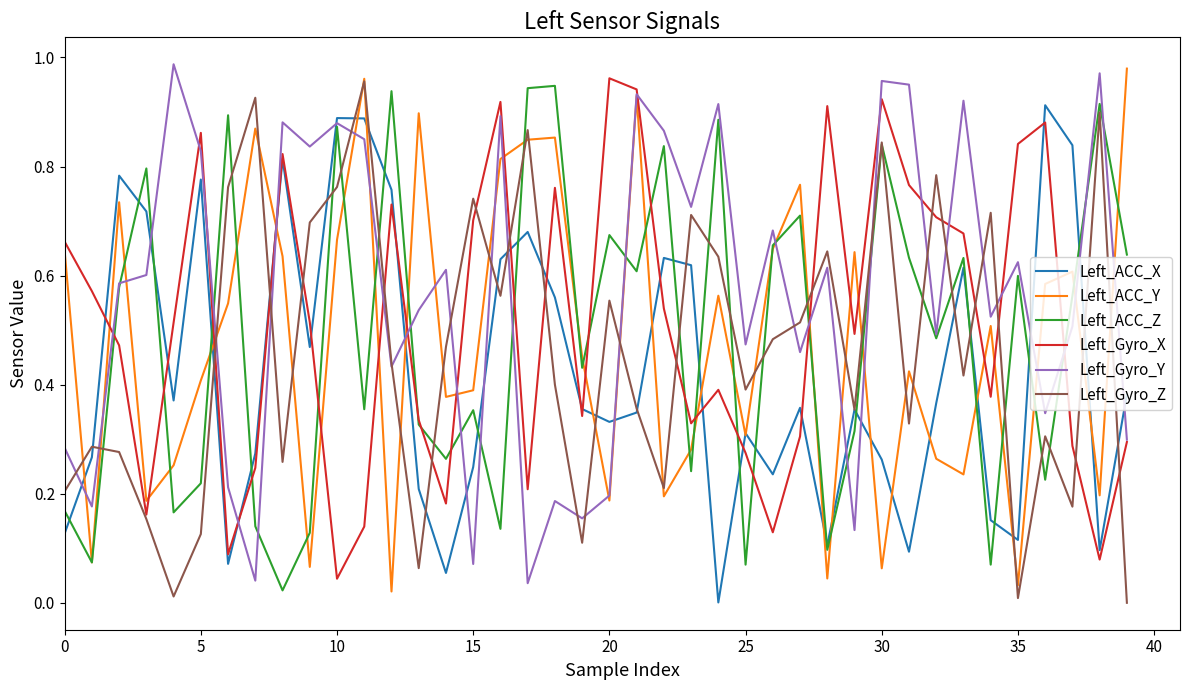

What are all the series names shown in the legend?

Left_ACC_X, Left_ACC_Y, Left_ACC_Z, Left_Gyro_X, Left_Gyro_Y, Left_Gyro_Z